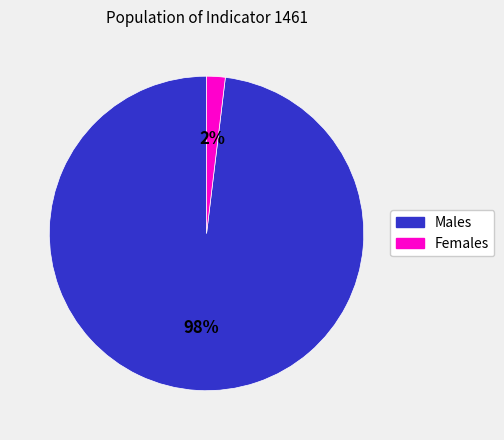

To the nearest percent, what is the average slice percentage?

50%